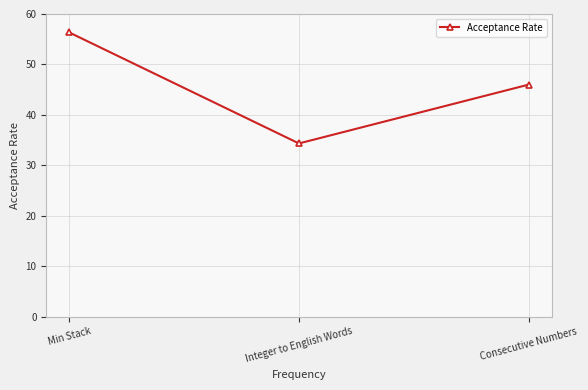

What is the ratio of the value at Integer to English Words to the value at Consecutive Numbers?

0.7